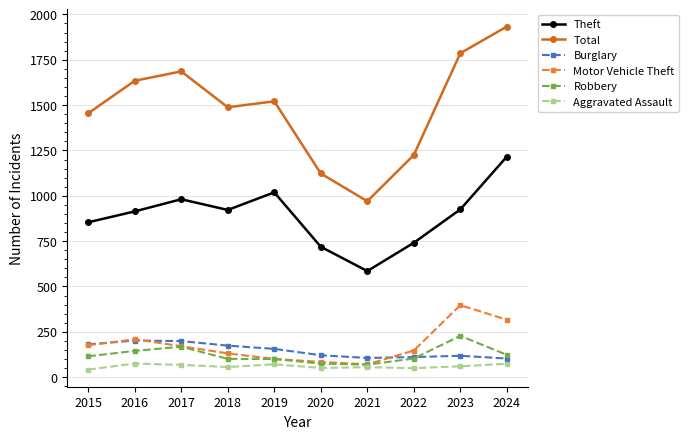

The Total series shows 1225 at 2022. True or false?

True